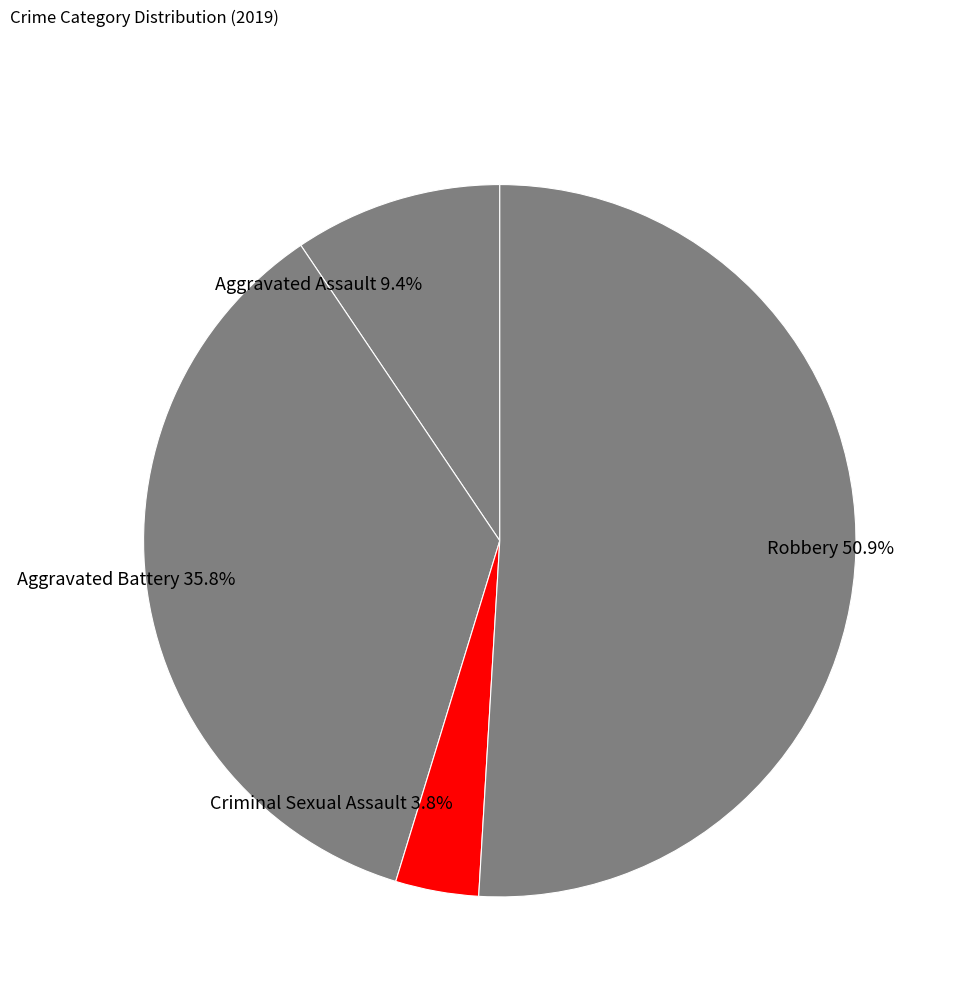

To the nearest percent, what is the difference between the Aggravated Battery and Aggravated Assault slice percentages?

26%